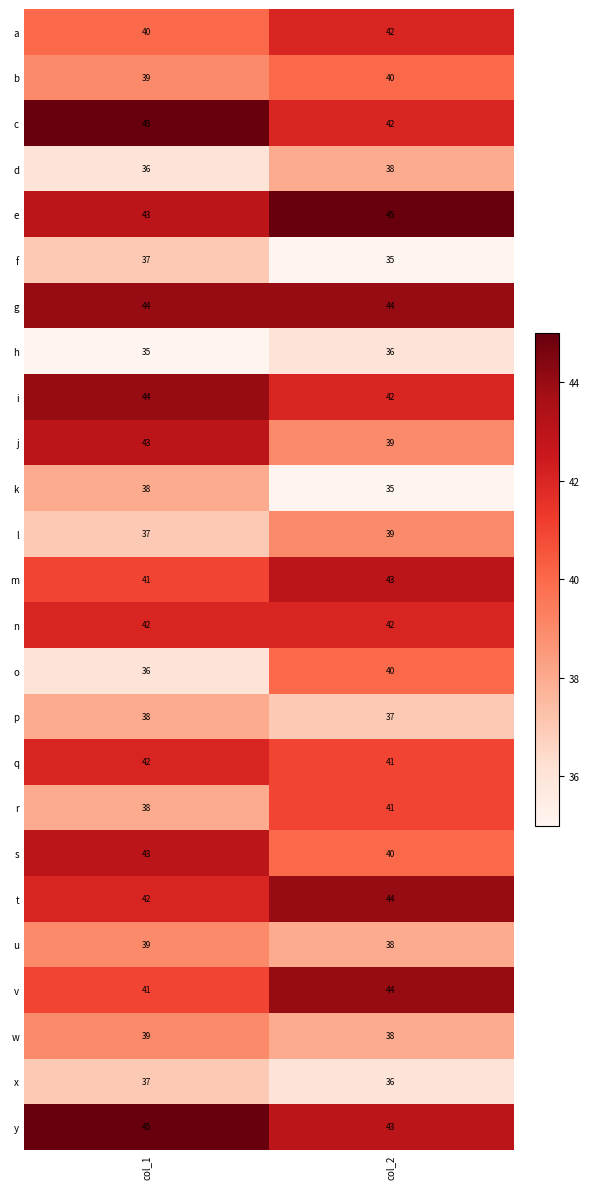

What is the maximum value for q?

42